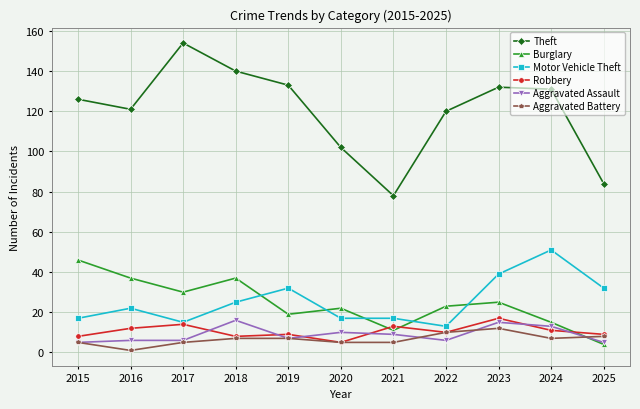

The value of Motor Vehicle Theft at 2018 is 25. True or false?

True